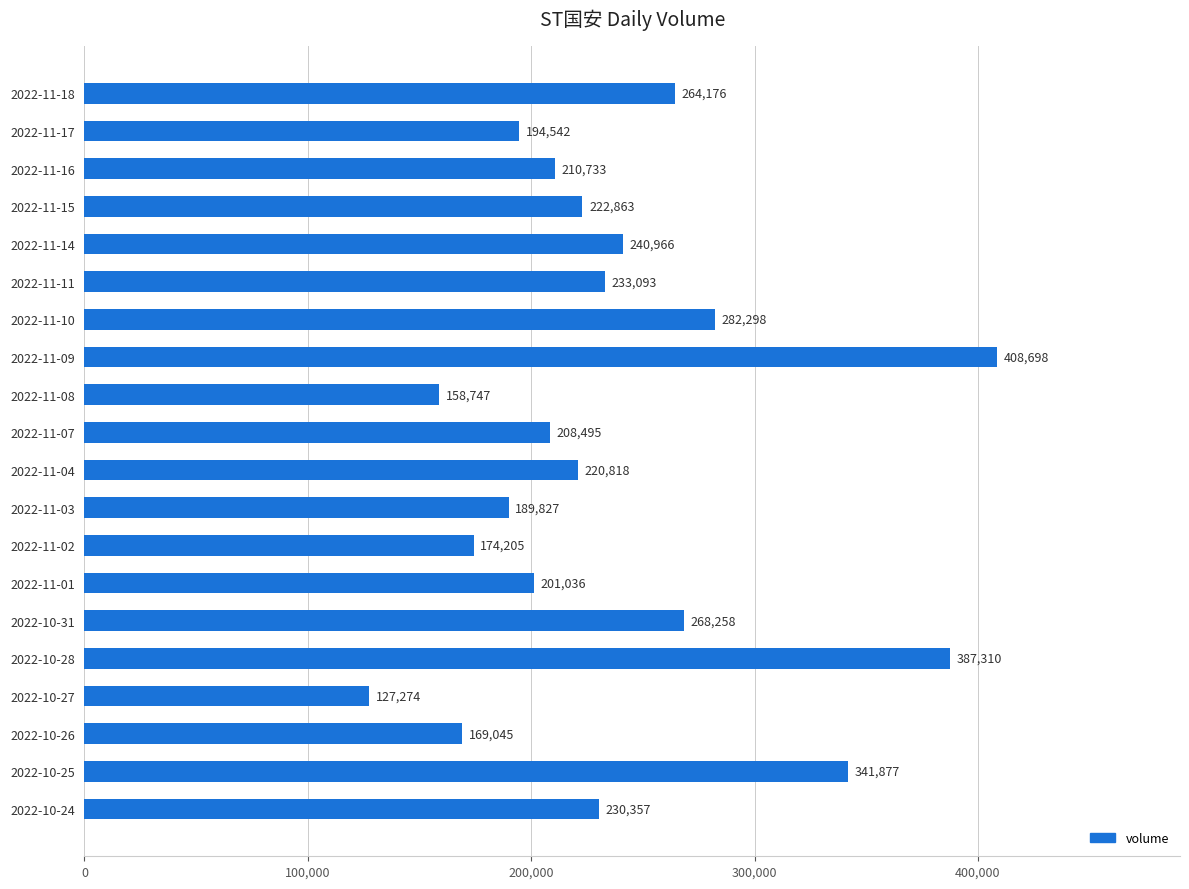

What is the change in value from 2022-11-08 to 2022-11-14?

+82219